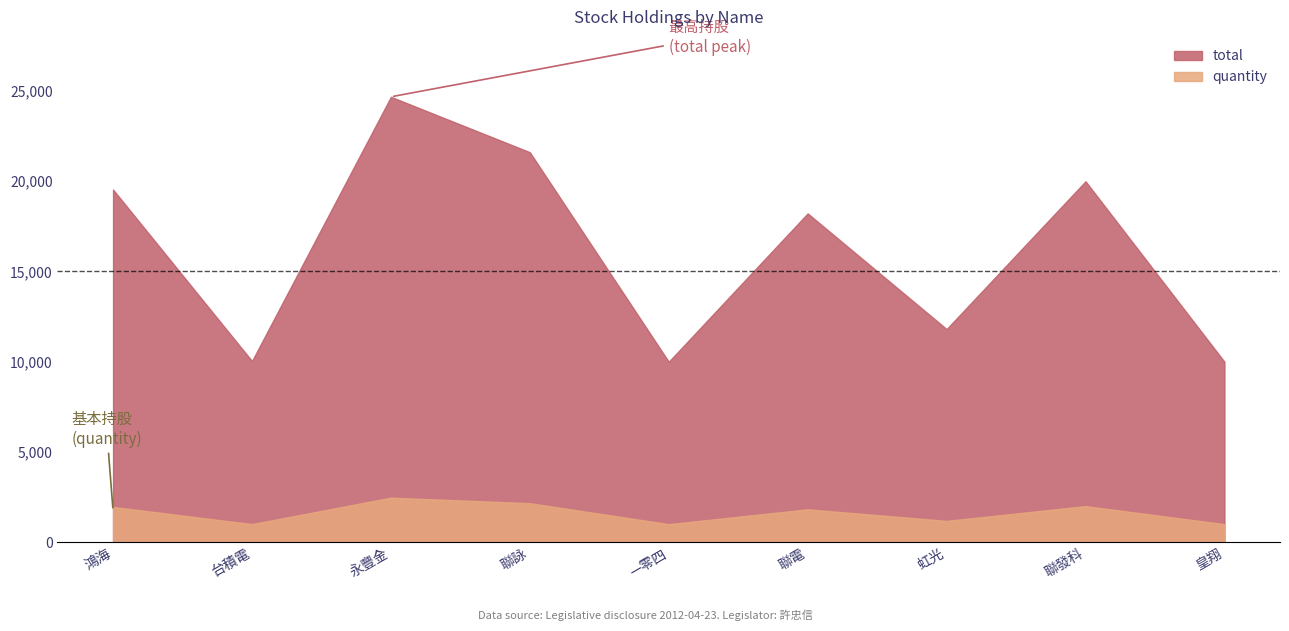

True or false: total and quantity intersect in this chart.

False